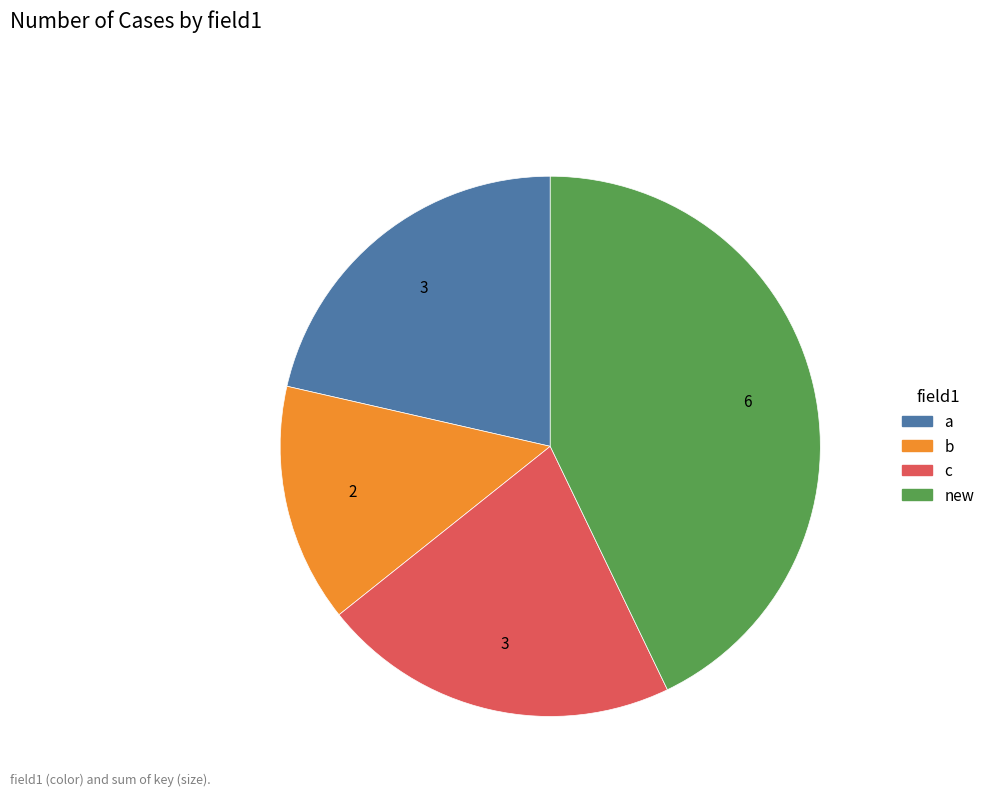

Is there any slice that represents more than half of the pie?

No